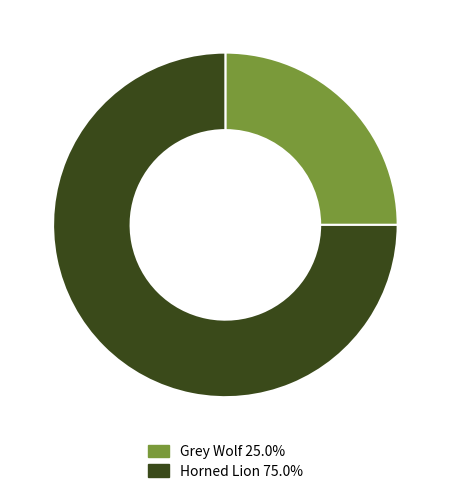

Is it true that Grey Wolf is 25% of the pie?

True